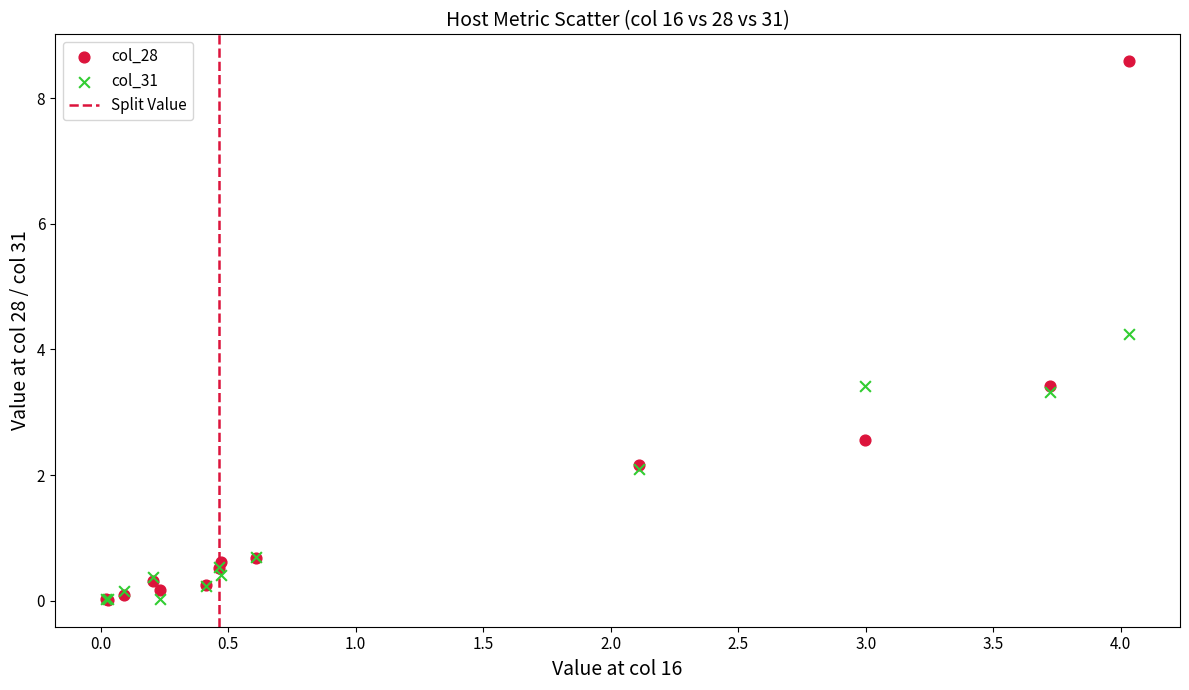

In the col_28 series, what Y value is closest to 4?

3.4